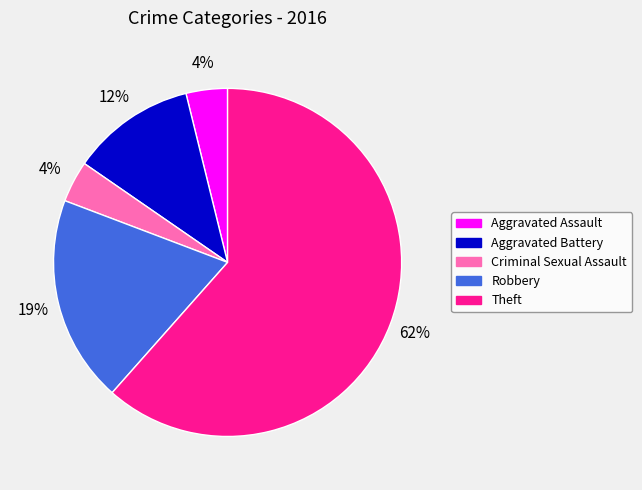

To the nearest percent, what portion does Aggravated Battery represent?

12%